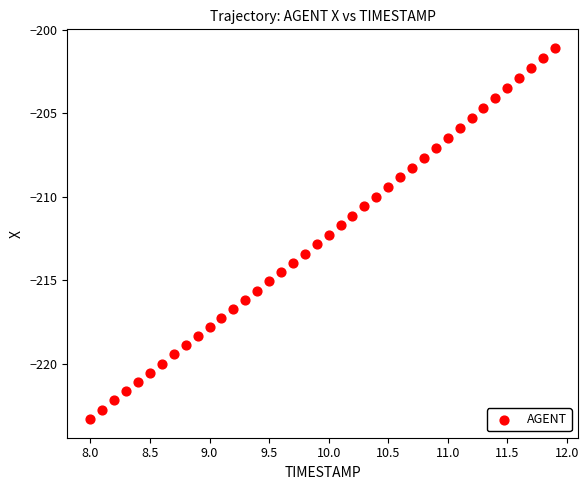

What is the range of Y values (max minus min)?

22.2